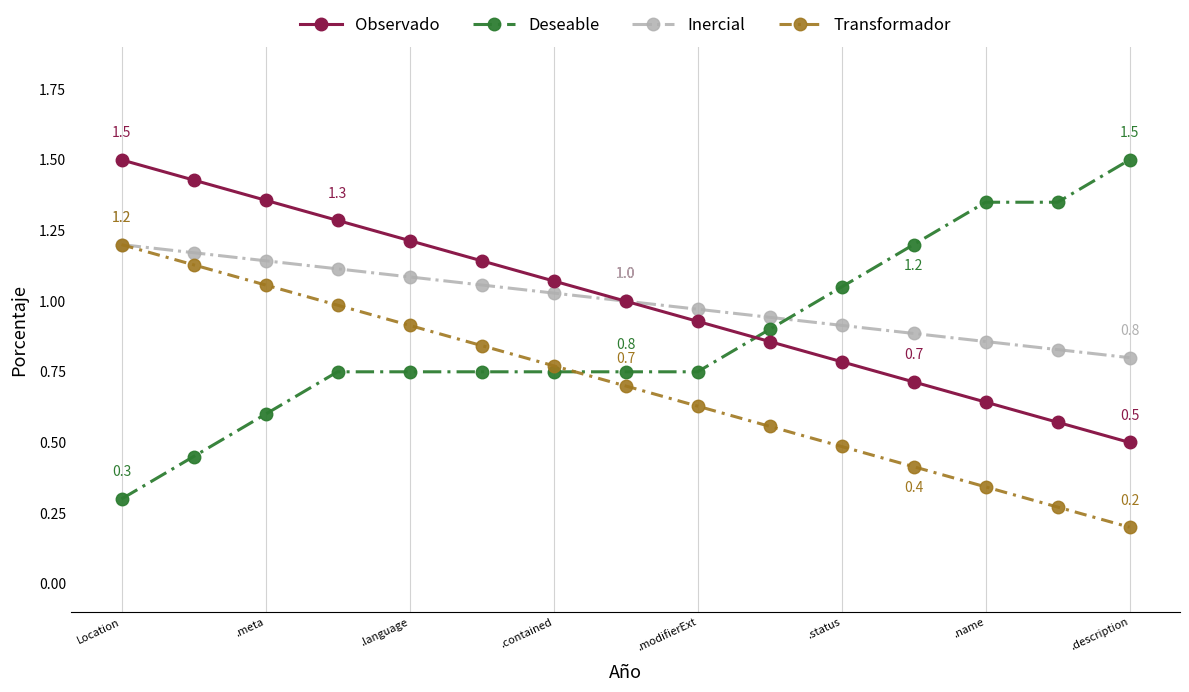

What is the sum of all Deseable values?

13.2